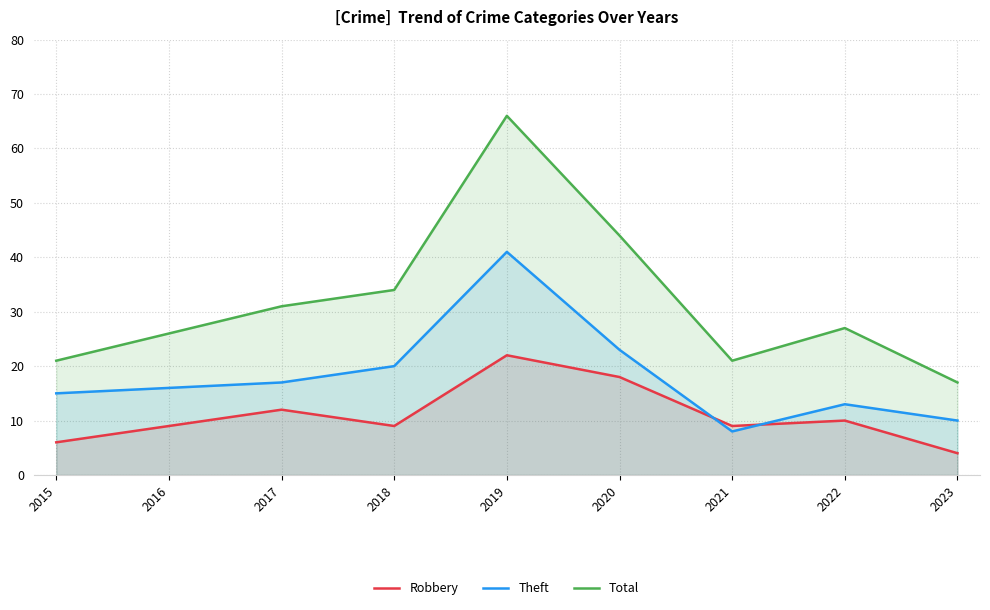

Reading left to right, list all the values displayed in this chart.

Robbery: 2015=6	2016=9	2017=12	2018=9	2019=22	2020=18	2021=9	2022=10	2023=4
Theft: 2015=15	2016=16	2017=17	2018=20	2019=41	2020=23	2021=8	2022=13	2023=10
Total: 2015=21	2016=26	2017=31	2018=34	2019=66	2020=44	2021=21	2022=27	2023=17